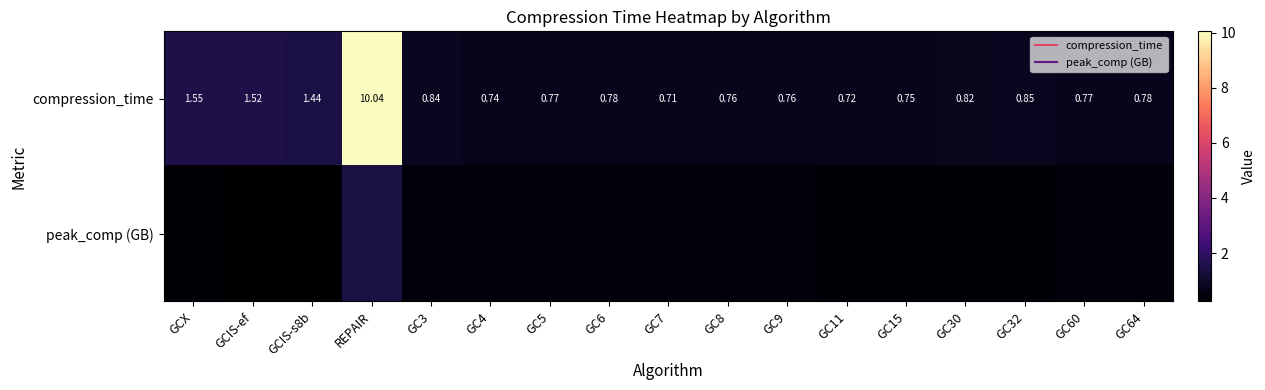

What is the greatest value displayed?

10.0